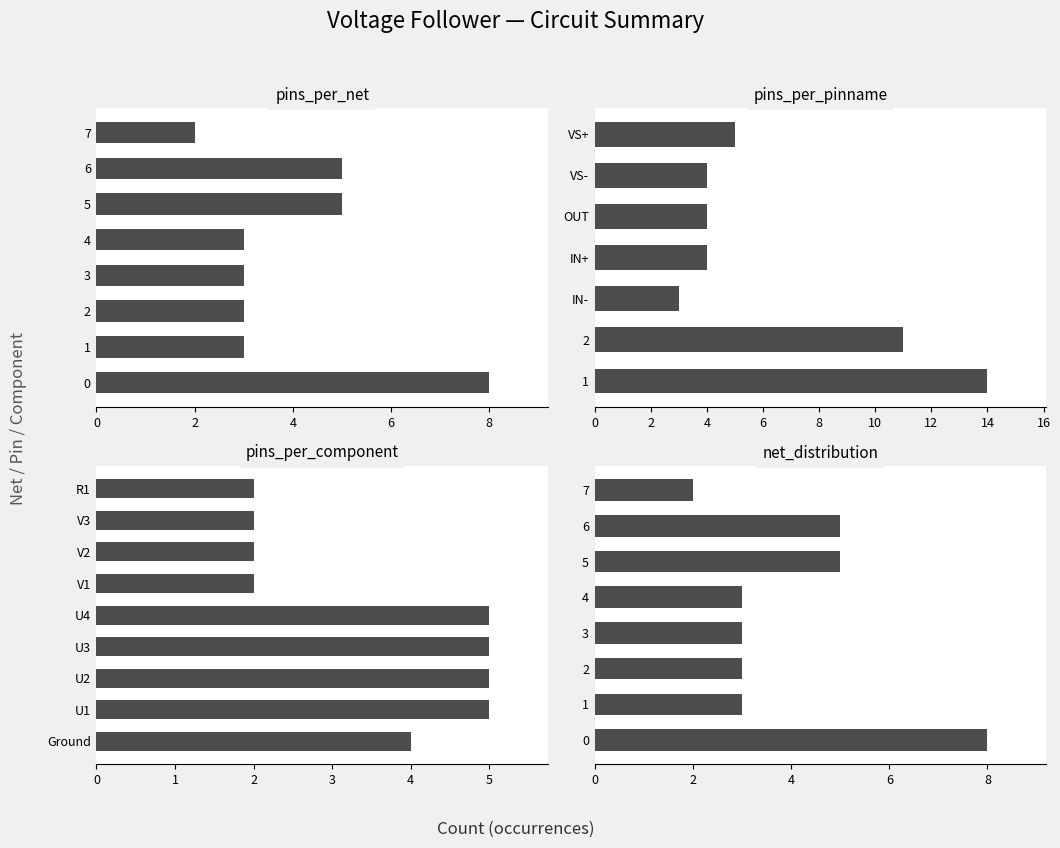

What position from the left is 1?

2